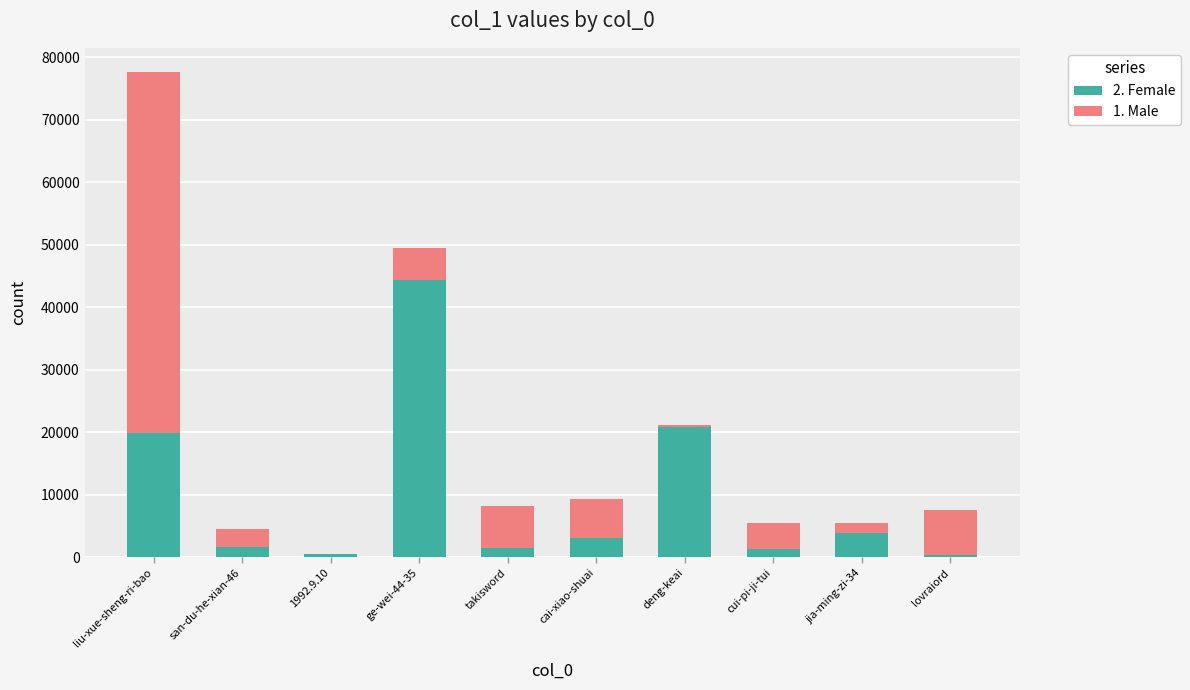

True or false: 2. Female has a value of 35384 at liu-xue-sheng-ri-bao.

False